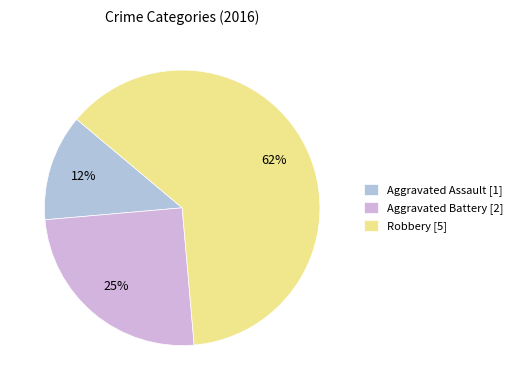

How many segments does this pie chart have?

3